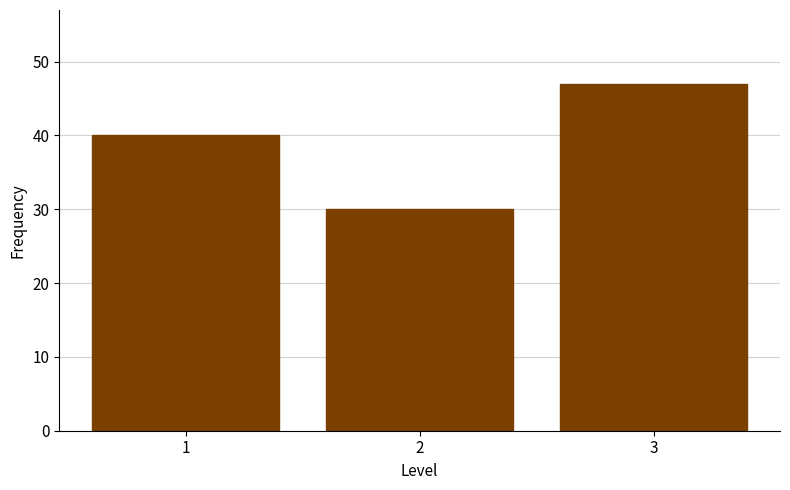

Reading left to right, extract all data points from this chart.

40	30	47